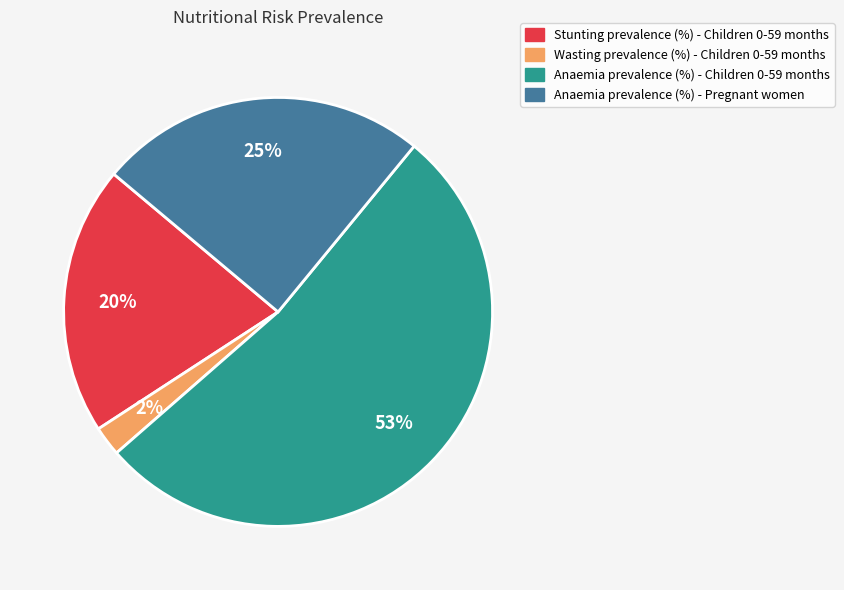

Is the sum of Anaemia prevalence (%) - Children 0-59 months and Stunting prevalence (%) - Children 0-59 months greater than half?

Yes